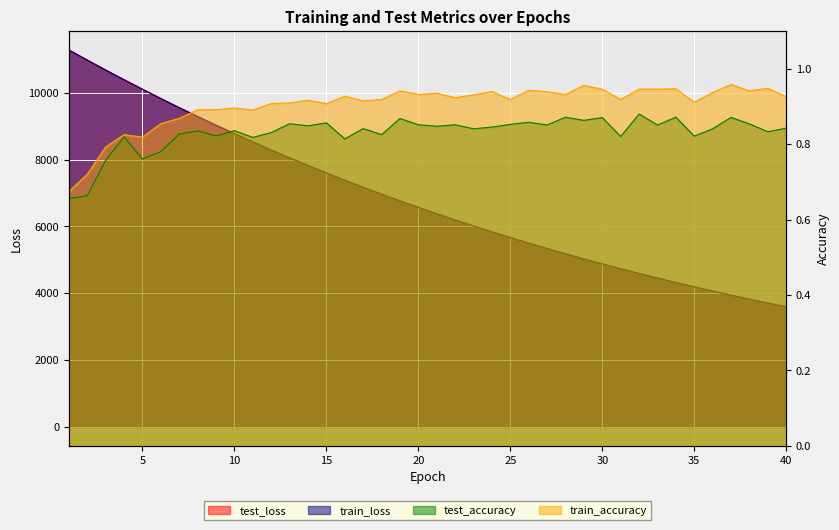

What is the value of the train_accuracy point at the 37th from the left?

1.0